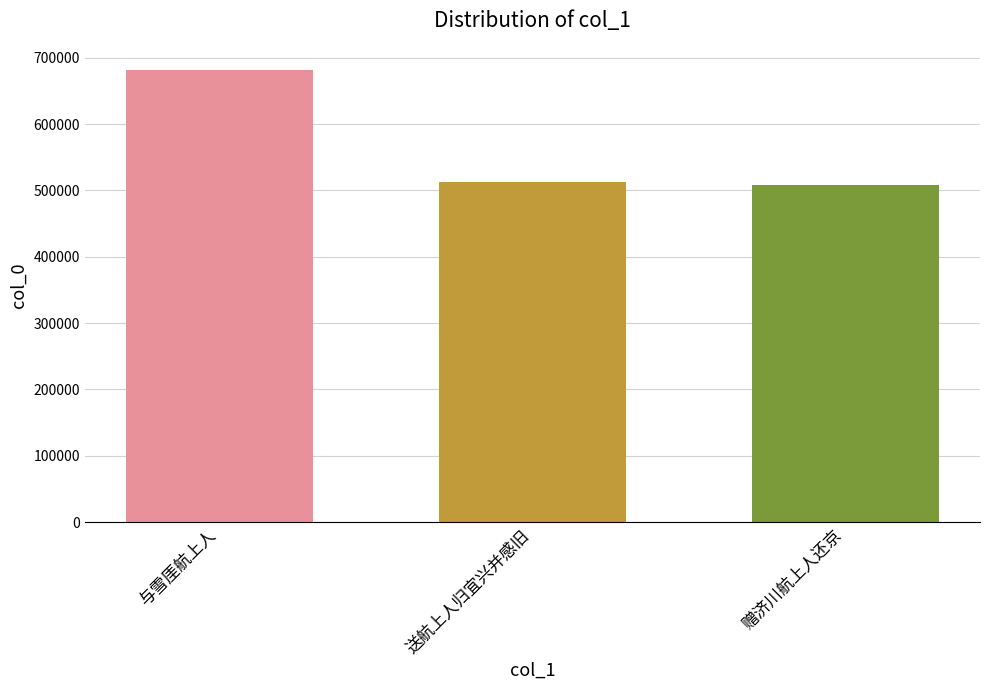

What is the sum of the values at 与雪厓航上人 and 赠济川航上人还京?

1190051